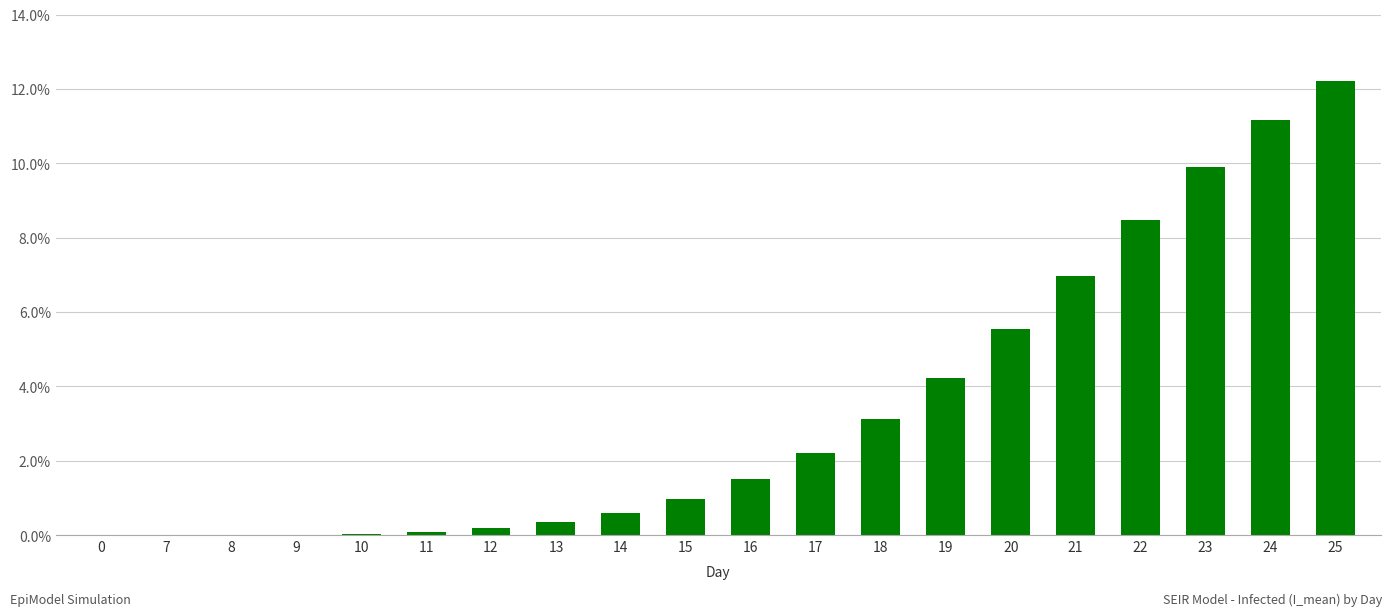

Is it true that the value at 22 is 2.9?

False